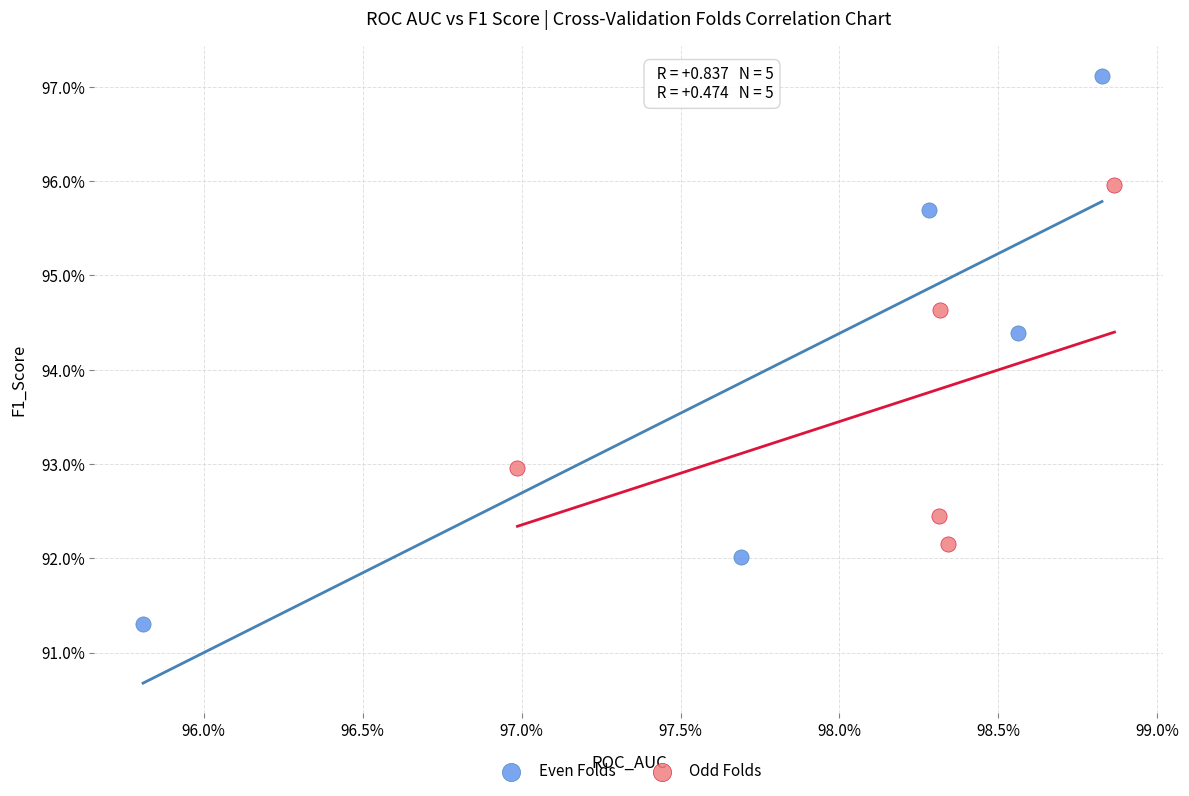

What are all the series names shown in the legend?

Even Folds, Odd Folds